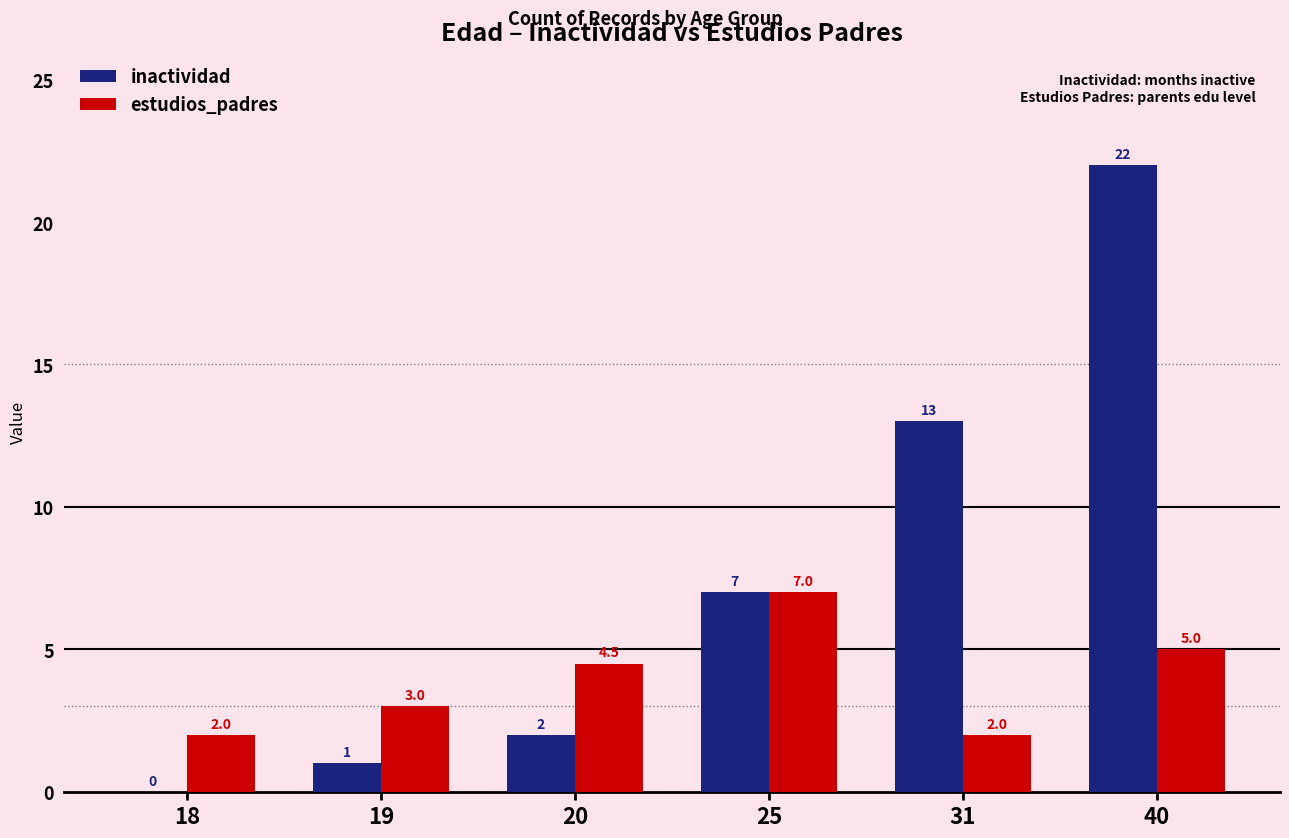

Reading right to left, transcribe all the data shown in this chart.

inactividad: 22.0	13.0	7.0	2.0	1.0	0.0
estudios_padres: 5.0	2.0	7.0	4.5	3.0	2.0